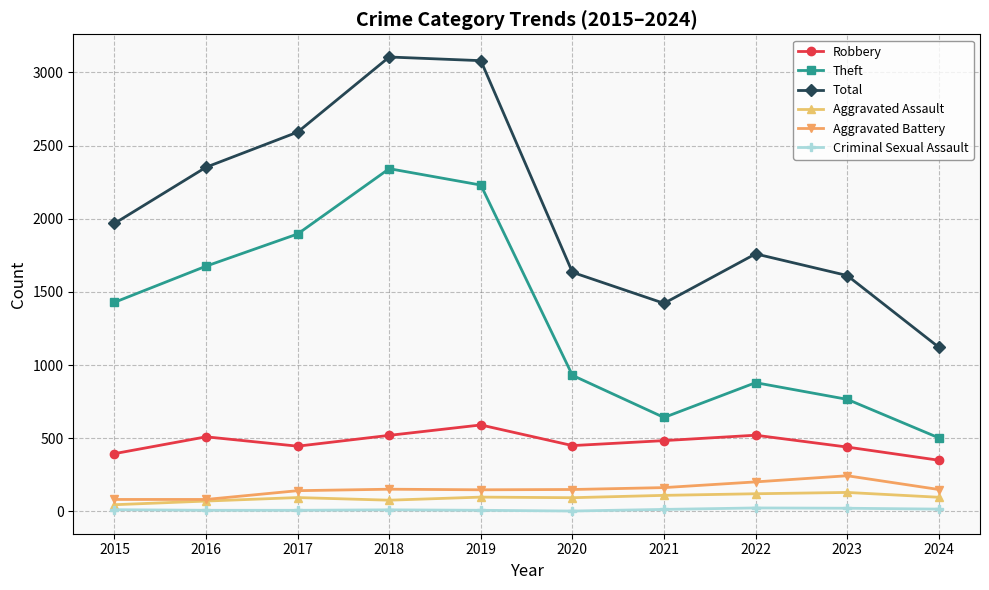

Does the chart have visible grid lines?

Yes